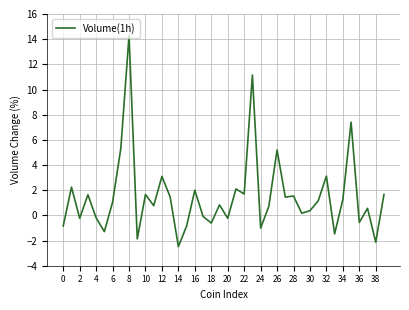

What is the difference between the maximum and minimum values?

16.8